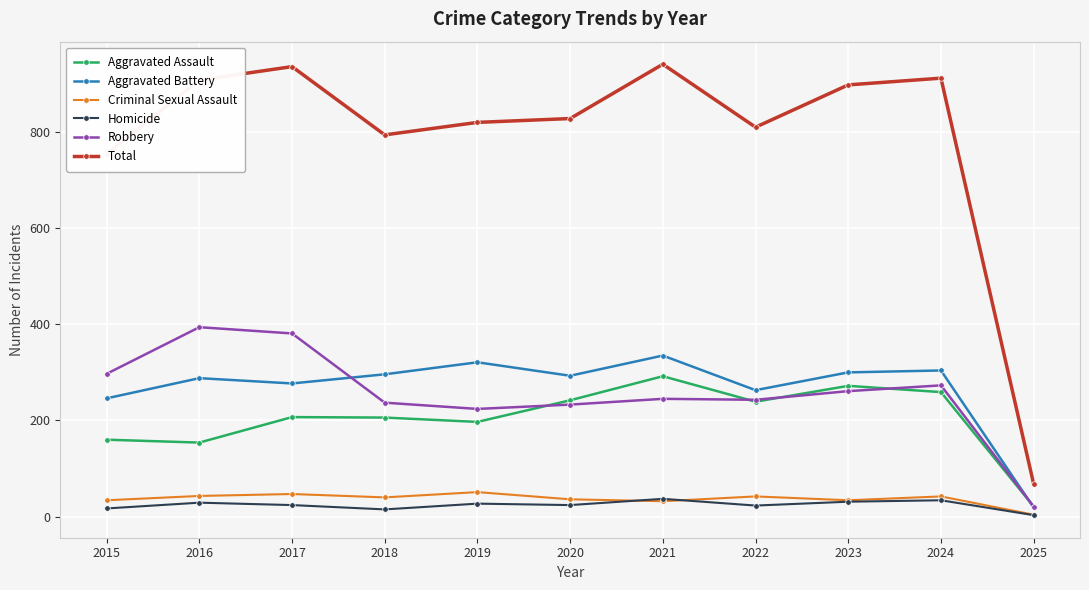

At which category does Total reach its first local valley?

2018